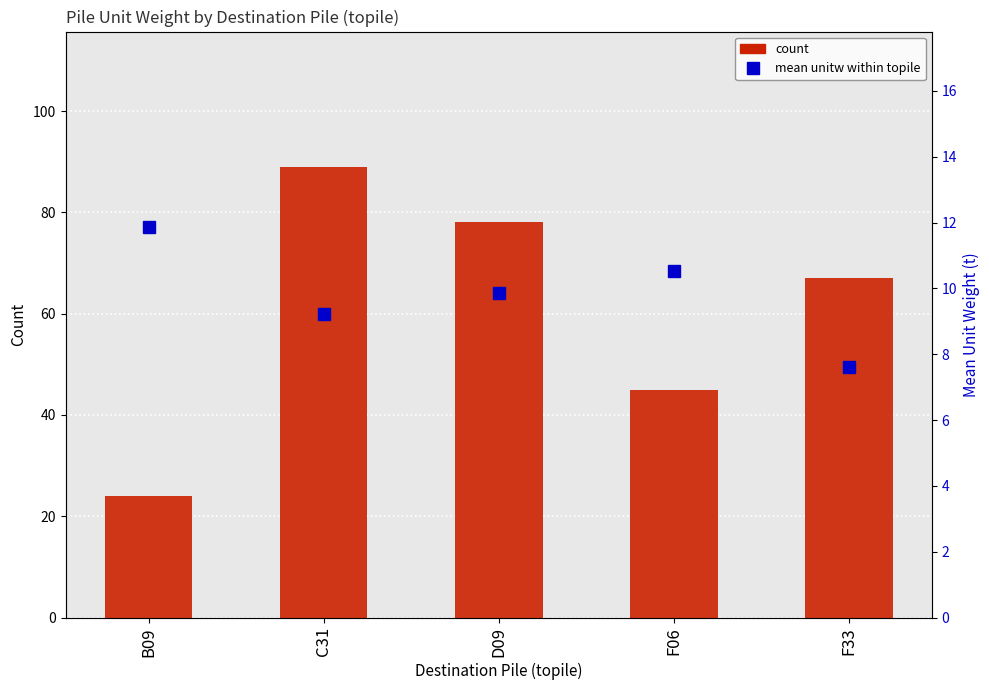

What is the label of the 3rd bar from the left?

D09